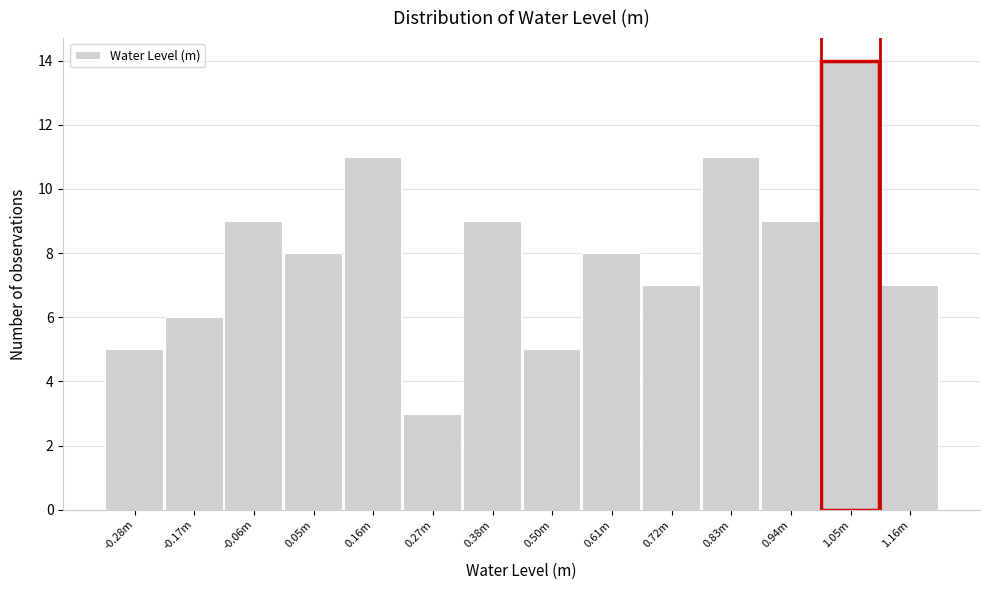

Reading left to right, transcribe all the data shown in this chart.

5	6	9	8	11	3	9	5	8	7	11	9	14	7